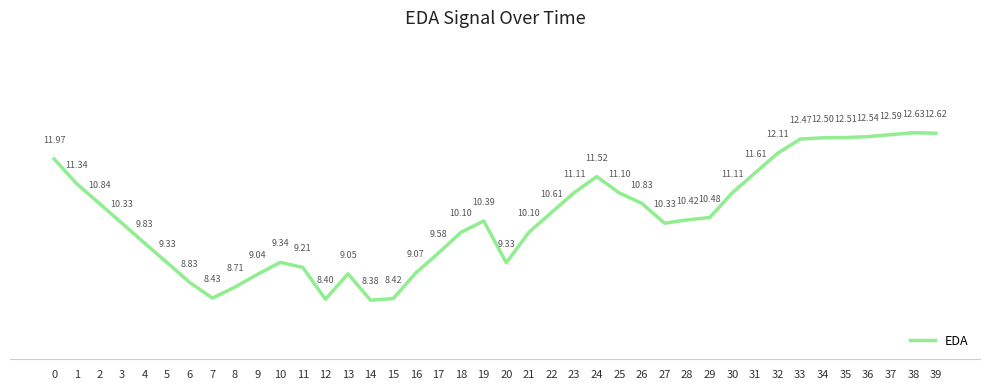

Is it true that the value at 2 is 10.8?

True